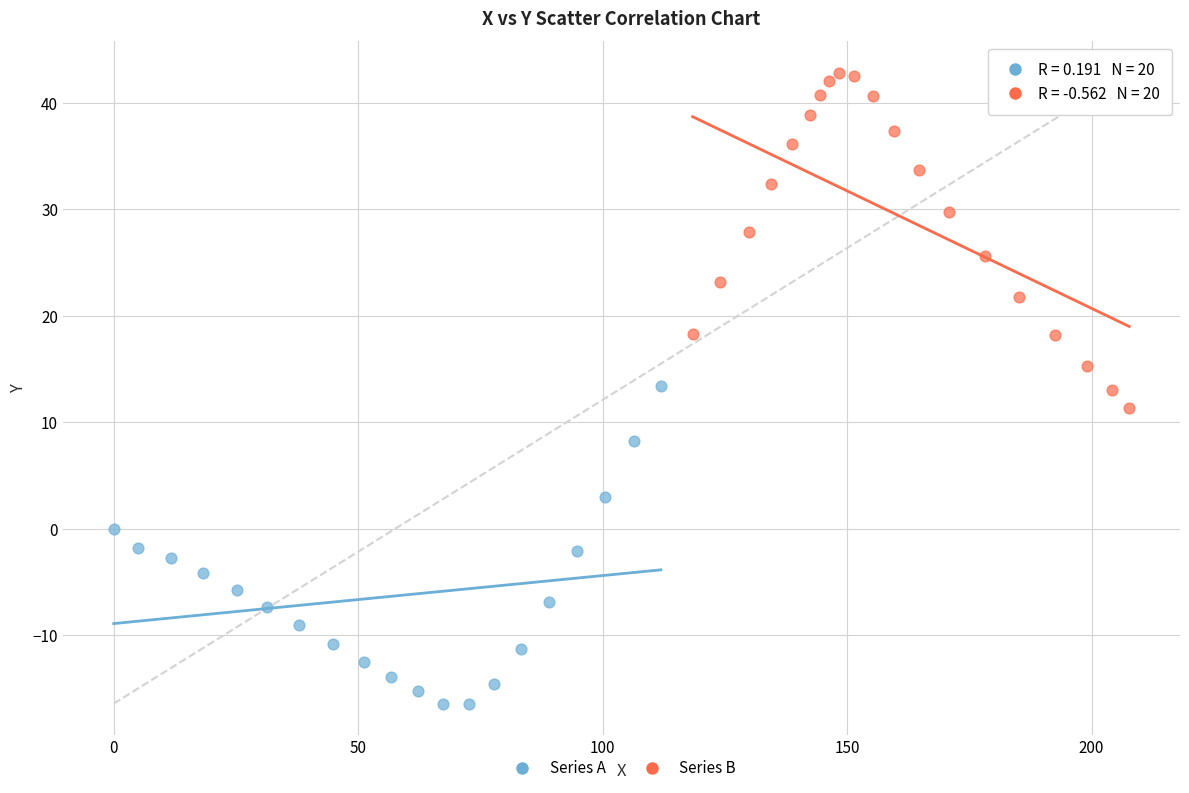

What are all the series names shown in the legend?

Series A, Series B